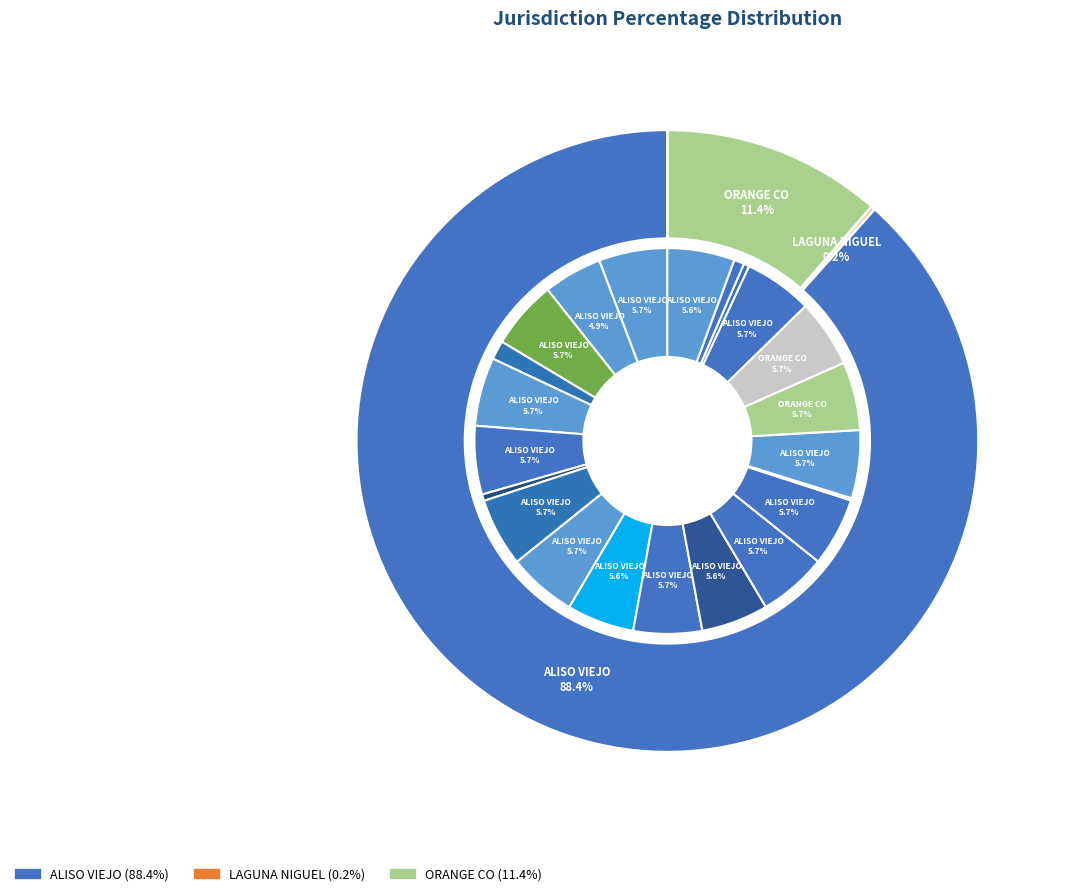

What percentage is the ALISO VIEJO (J01-9131) slice, to the nearest percent?

6%